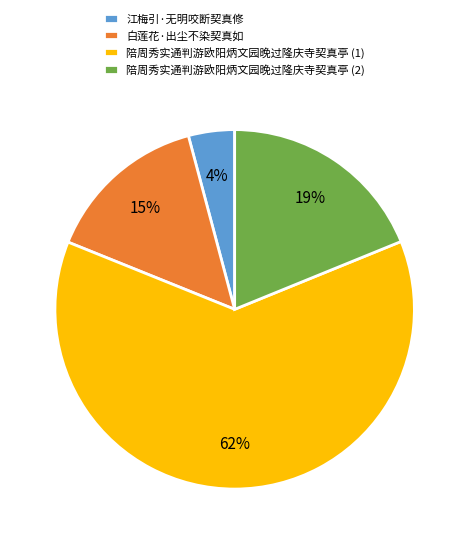

Which category accounts for the majority?

陪周秀实通判游欧阳炳文园晚过隆庆寺契真亭 (1)